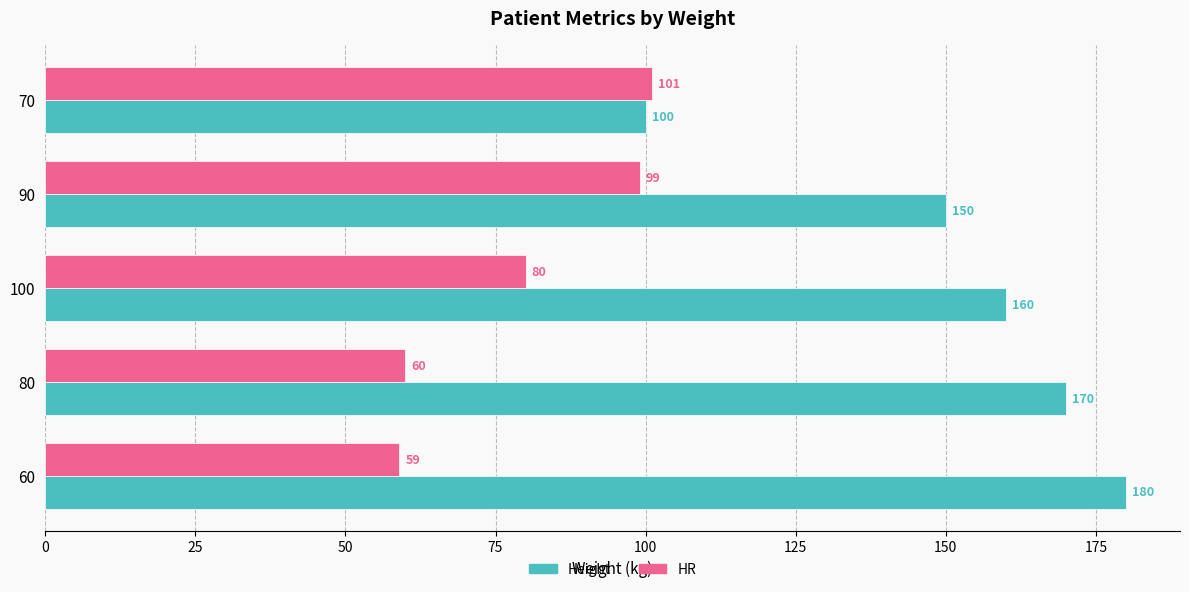

Which series has the largest total across all categories?

Height